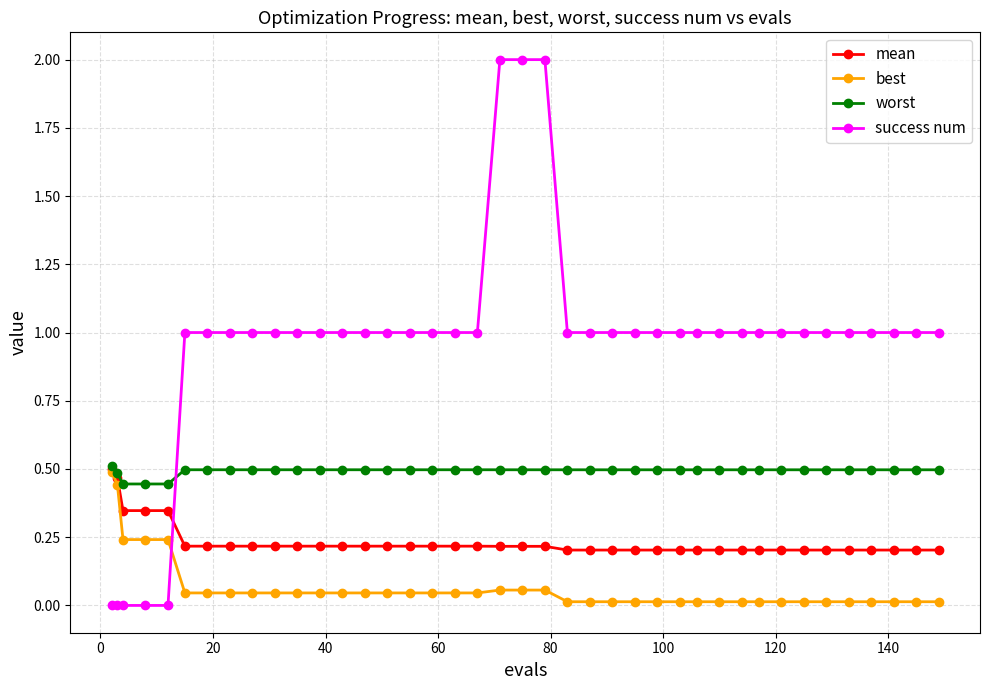

Rank the series by their average value, from highest to lowest.

success num, worst, mean, best